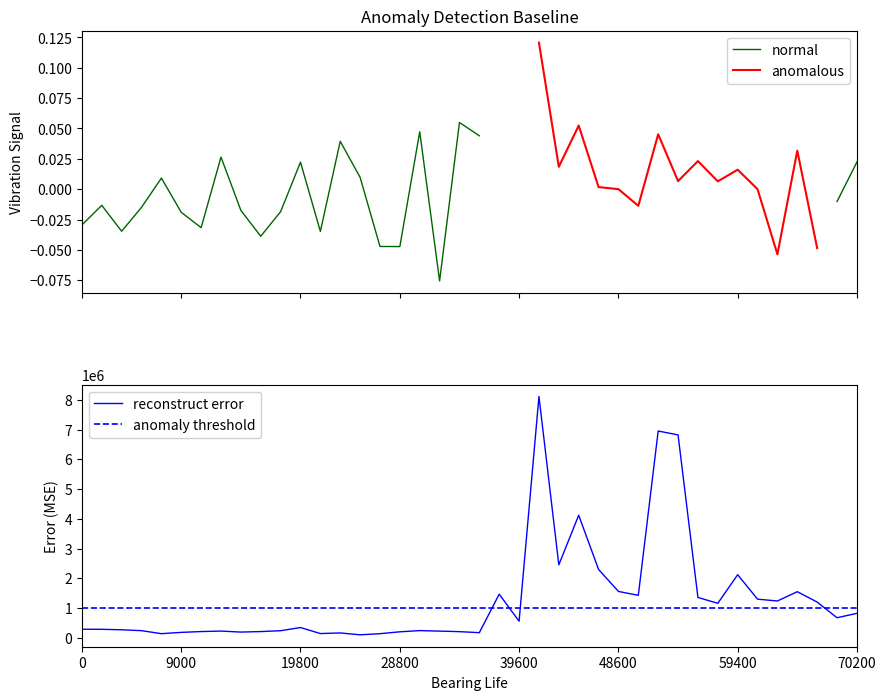

How many data points does each series have?

40